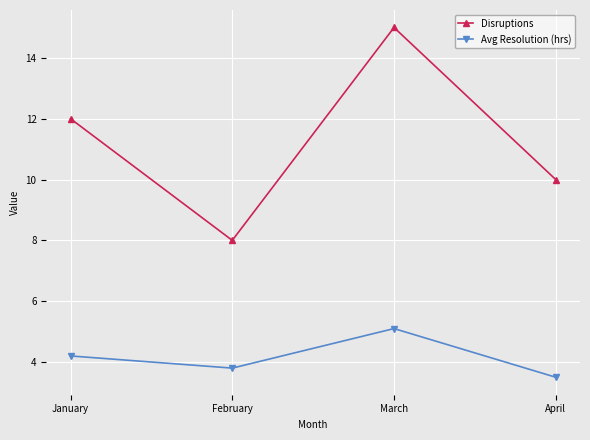

List the series in order of their overall mean, lowest first.

Avg Resolution (hrs), Disruptions